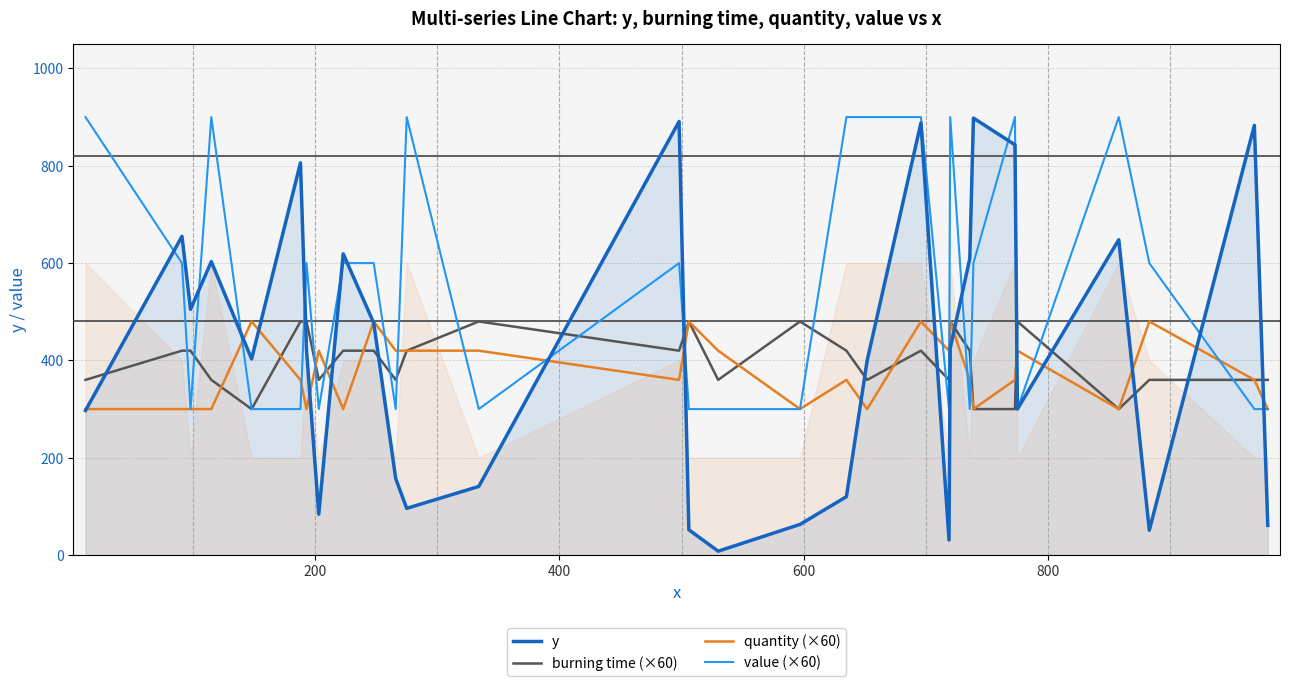

What is the value of the y point at the 18th from the left?

120